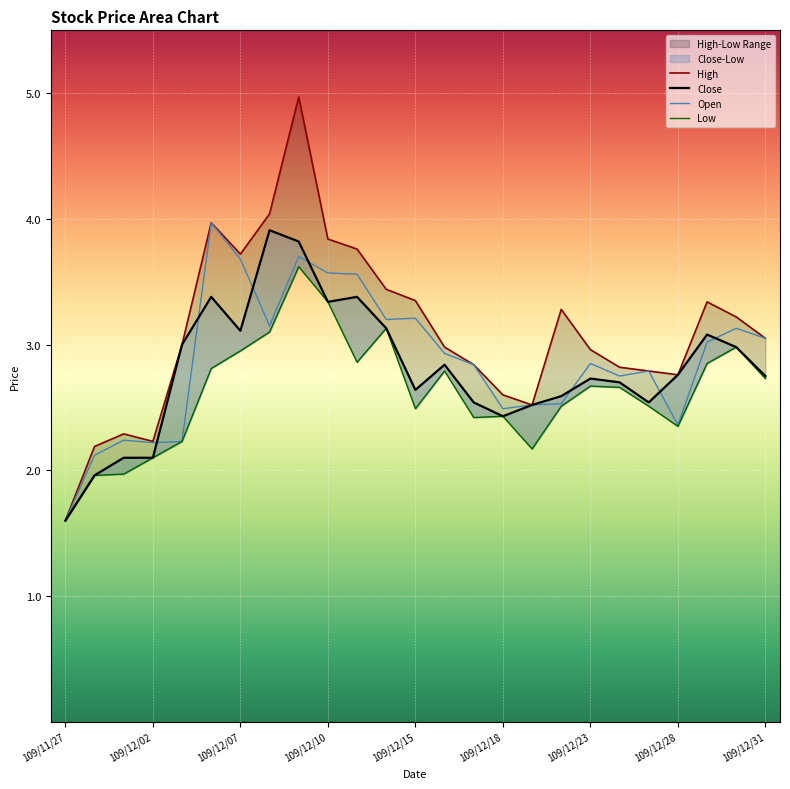

After their last crossing, which series has the higher values: Close or Open?

Open